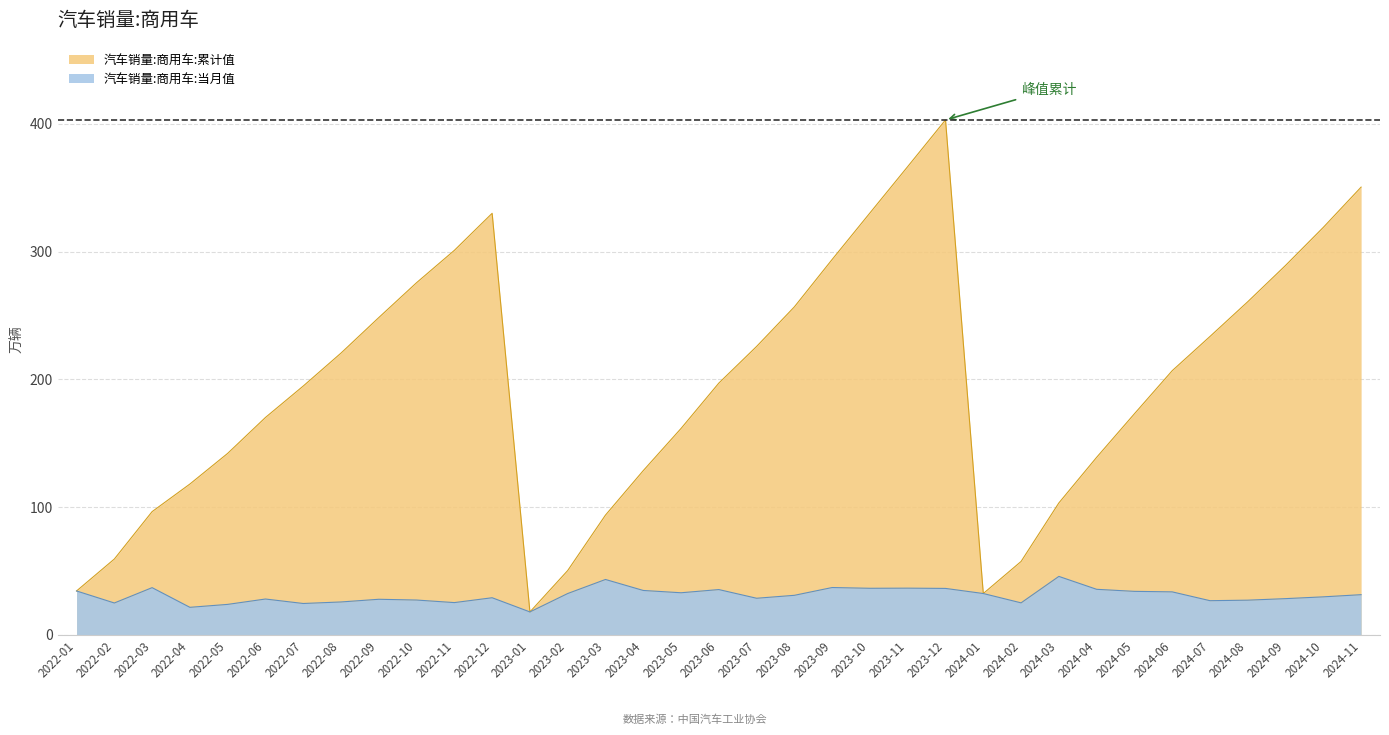

What is the difference between the highest and lowest values at 2023-10?

293.8